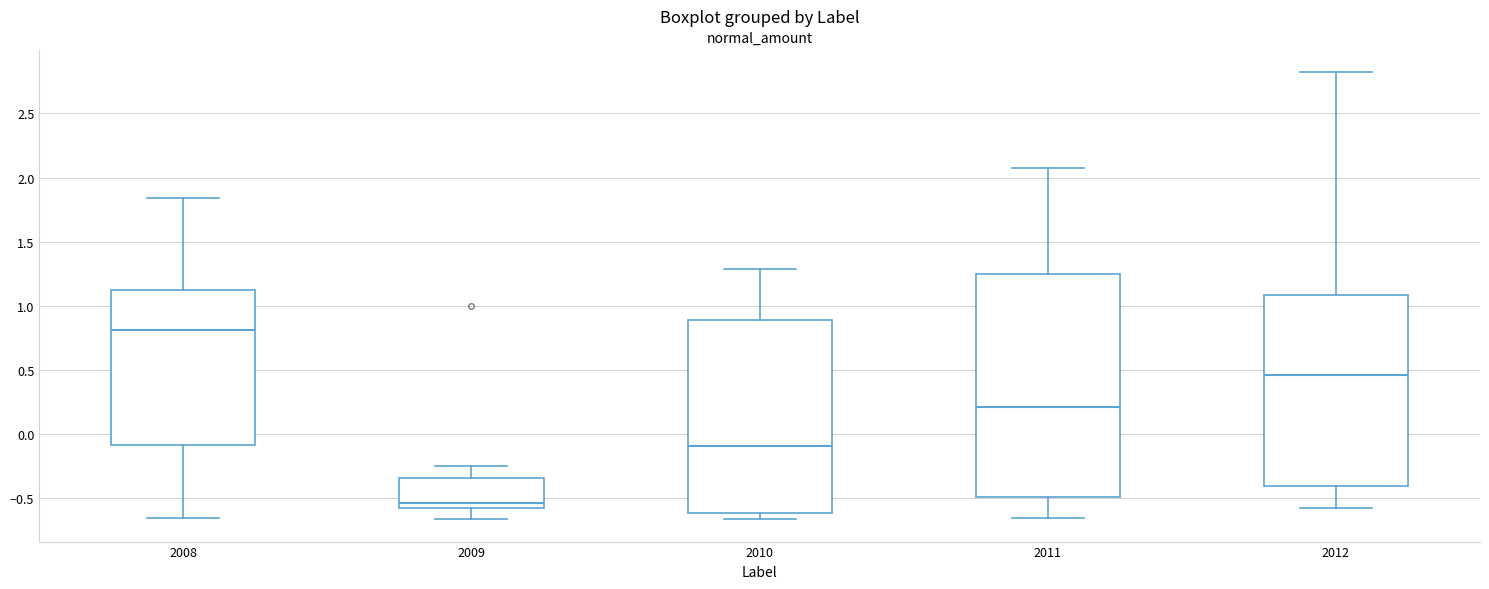

Where does the upper whisker of the box at x = 2010 end on the y-axis? The values are not printed on the chart, so give them approximately, as read against the axis.

1.30